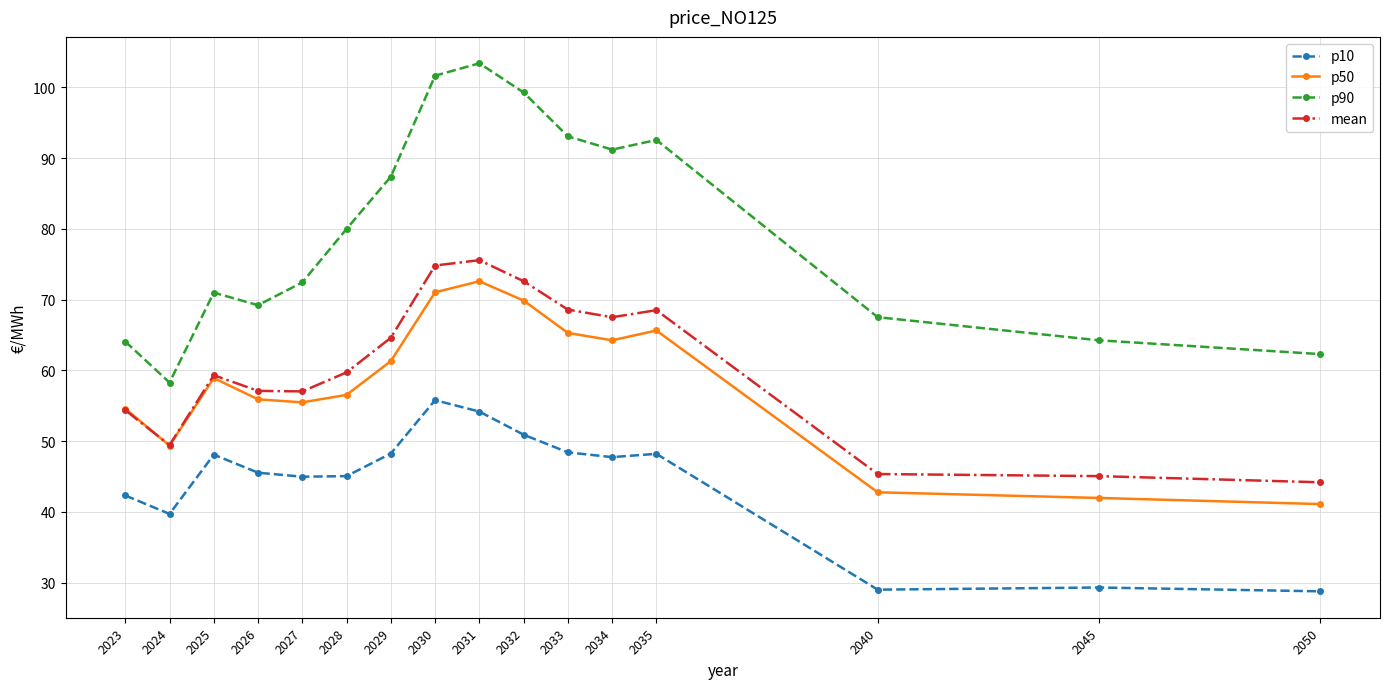

True or false: p90 and p10 intersect in this chart.

False